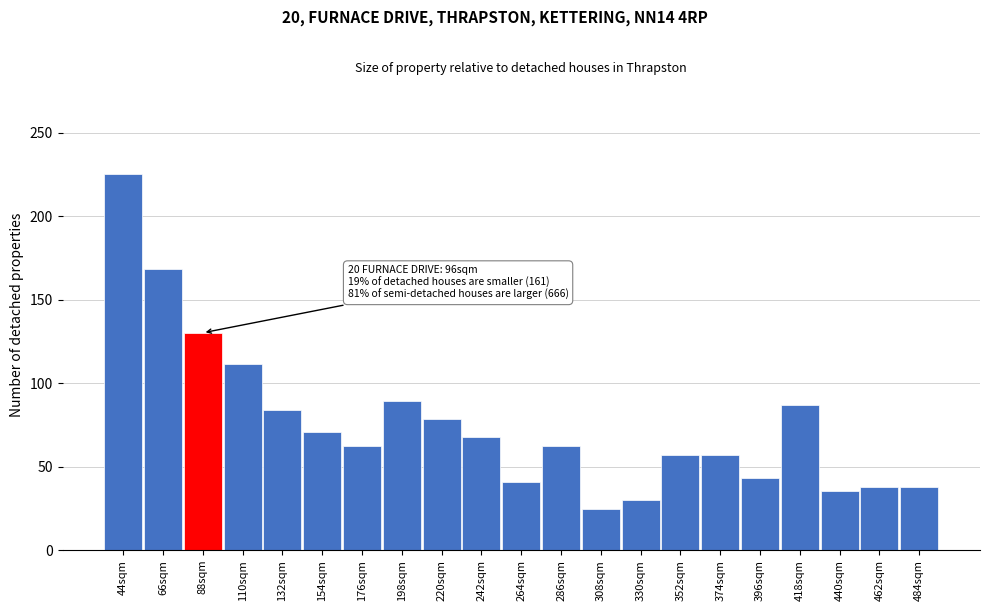

Reading left to right, extract all data points from this chart.

225.0	168.1	130.1	111.1	84.0	70.5	62.3	89.5	78.6	67.8	40.7	62.3	24.4	29.8	56.9	56.9	43.4	86.7	35.2	38.0	38.0